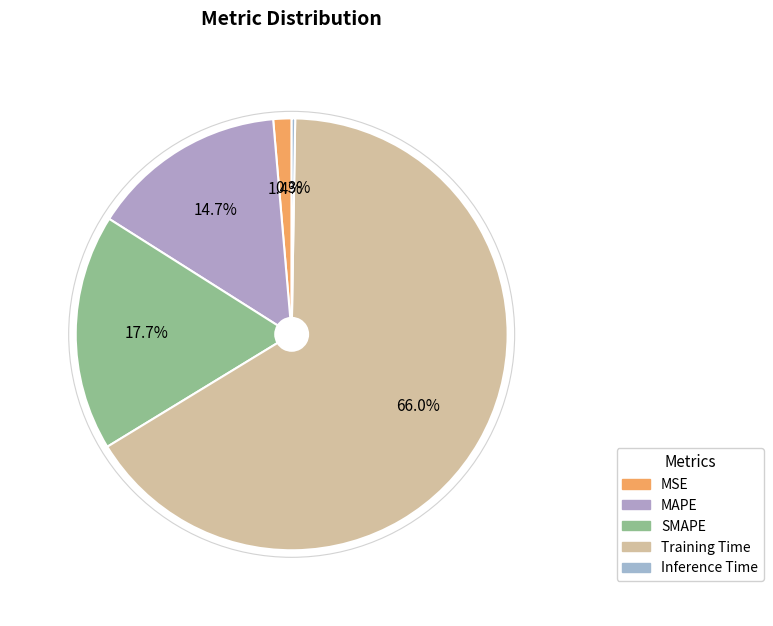

Is it true that MSE is 11% of the pie?

False